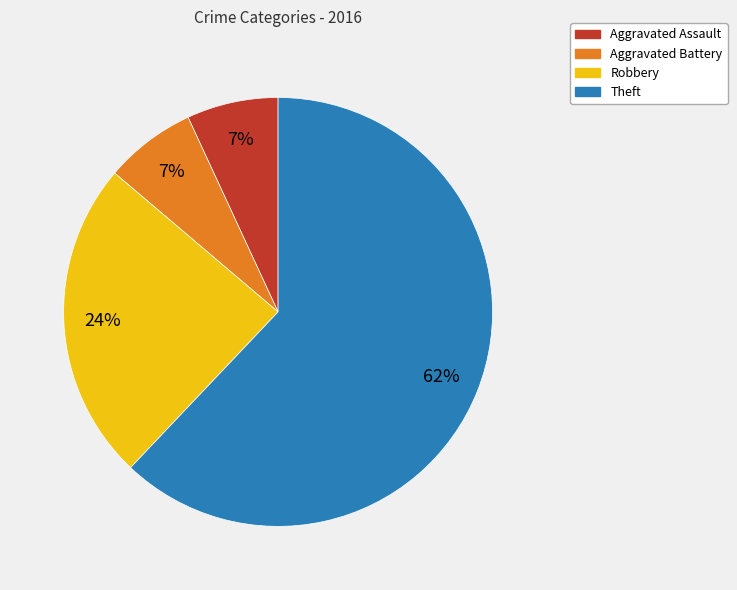

True or false: Theft accounts for 56% of the total.

False